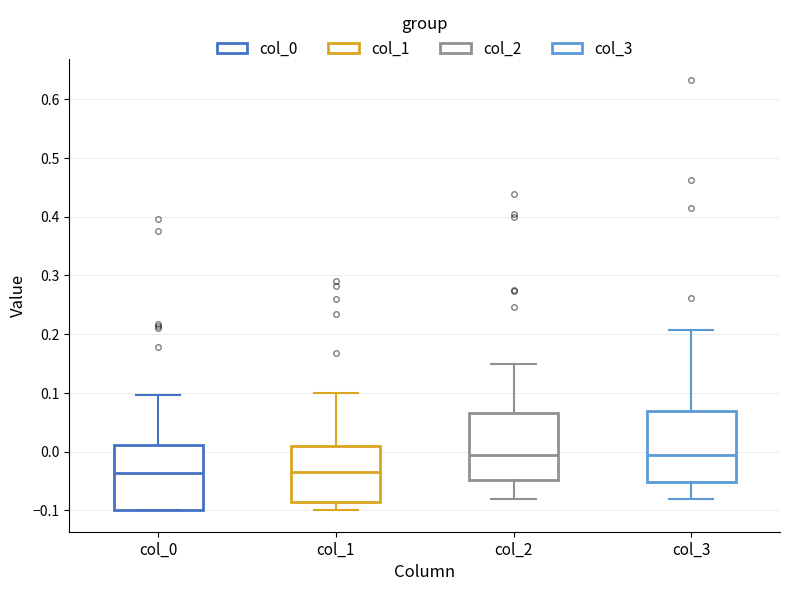

Where does the upper whisker of the box for col_0 end on the y-axis? The values are not printed on the chart, so give them approximately, as read against the axis.

0.10